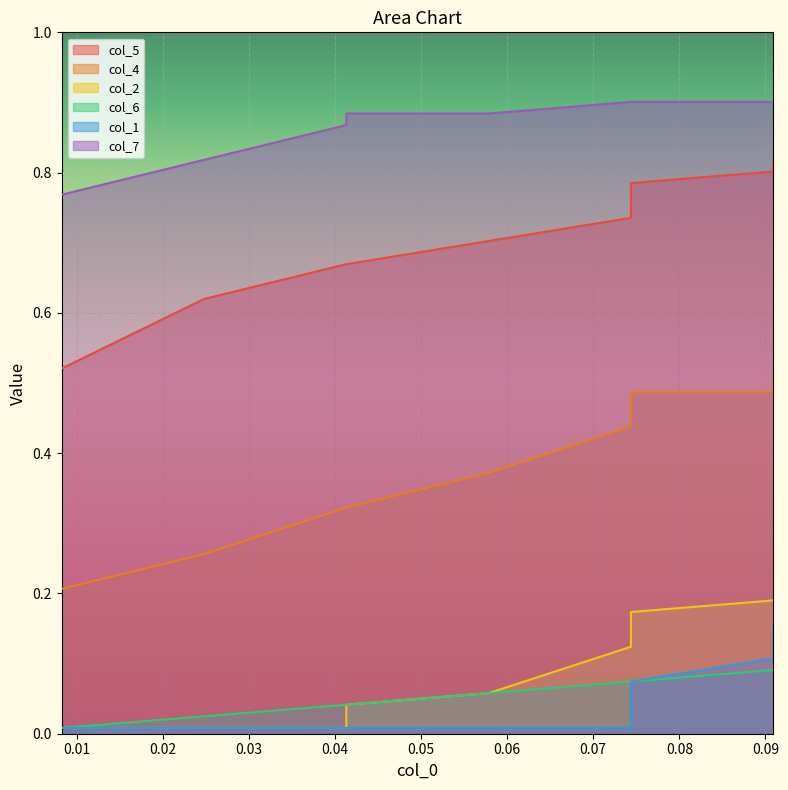

Which series changed the most between 0.07 and 0.09?

col_1